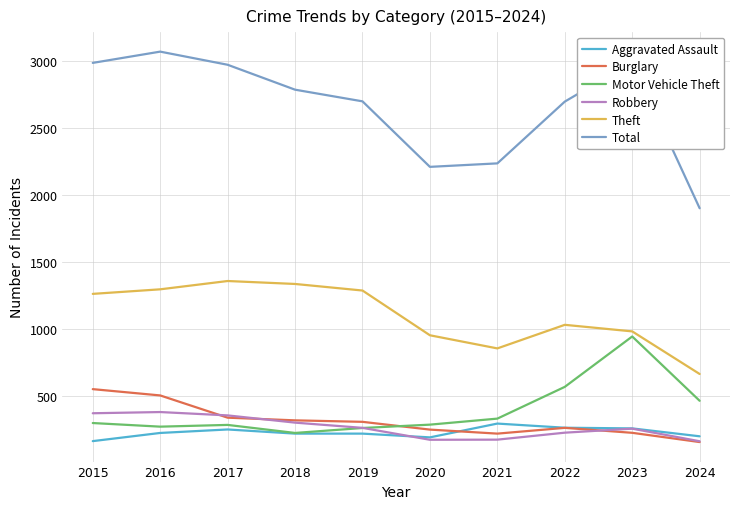

Between 2016 and 2021, which series saw the biggest shift?

Total